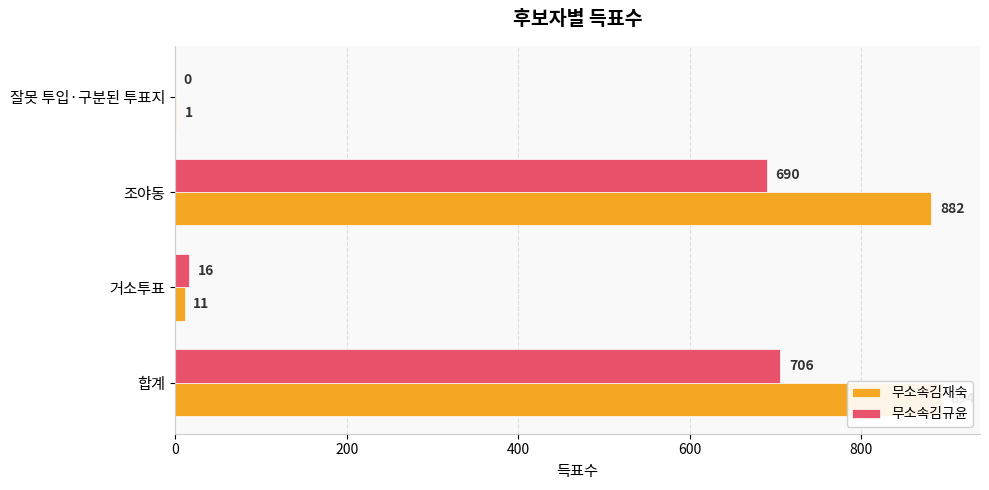

Reading right to left, what are all the values shown in this chart?

무소속김재숙: 1	882	11	894
무소속김규윤: 0	690	16	706